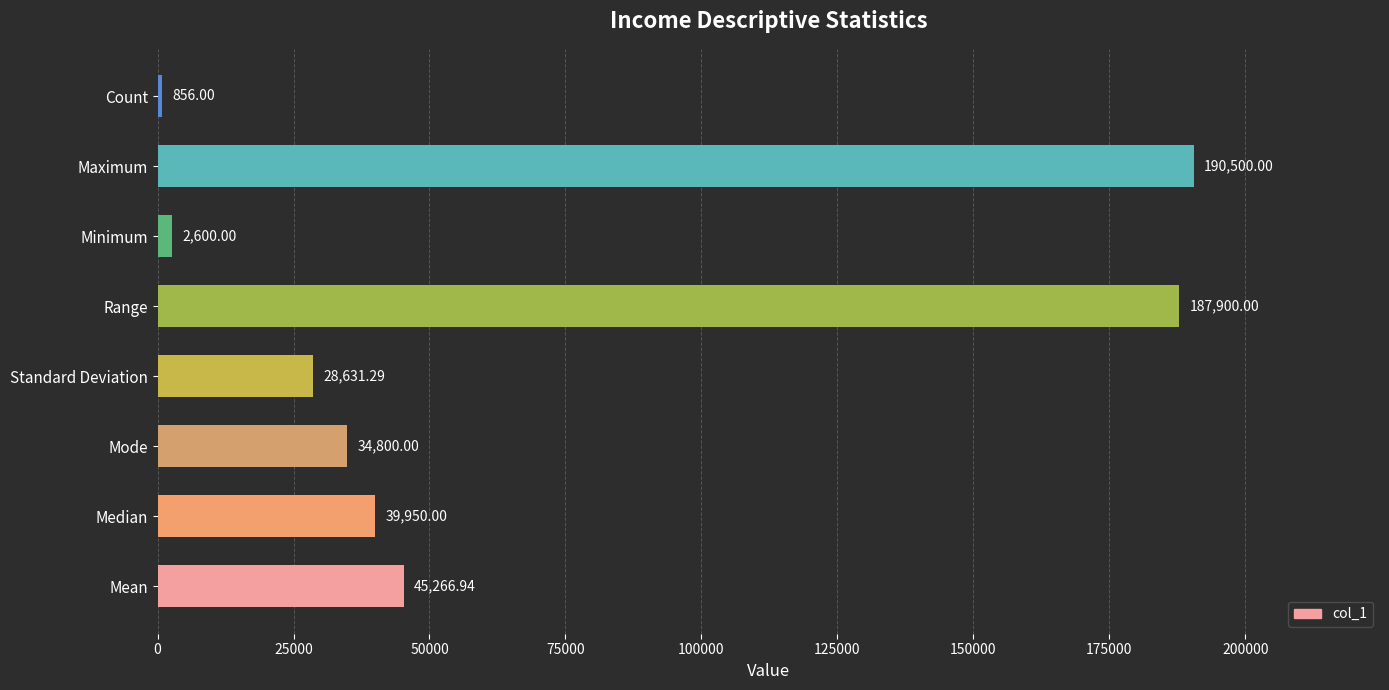

What is the difference between the values at Minimum and Range?

185300.0